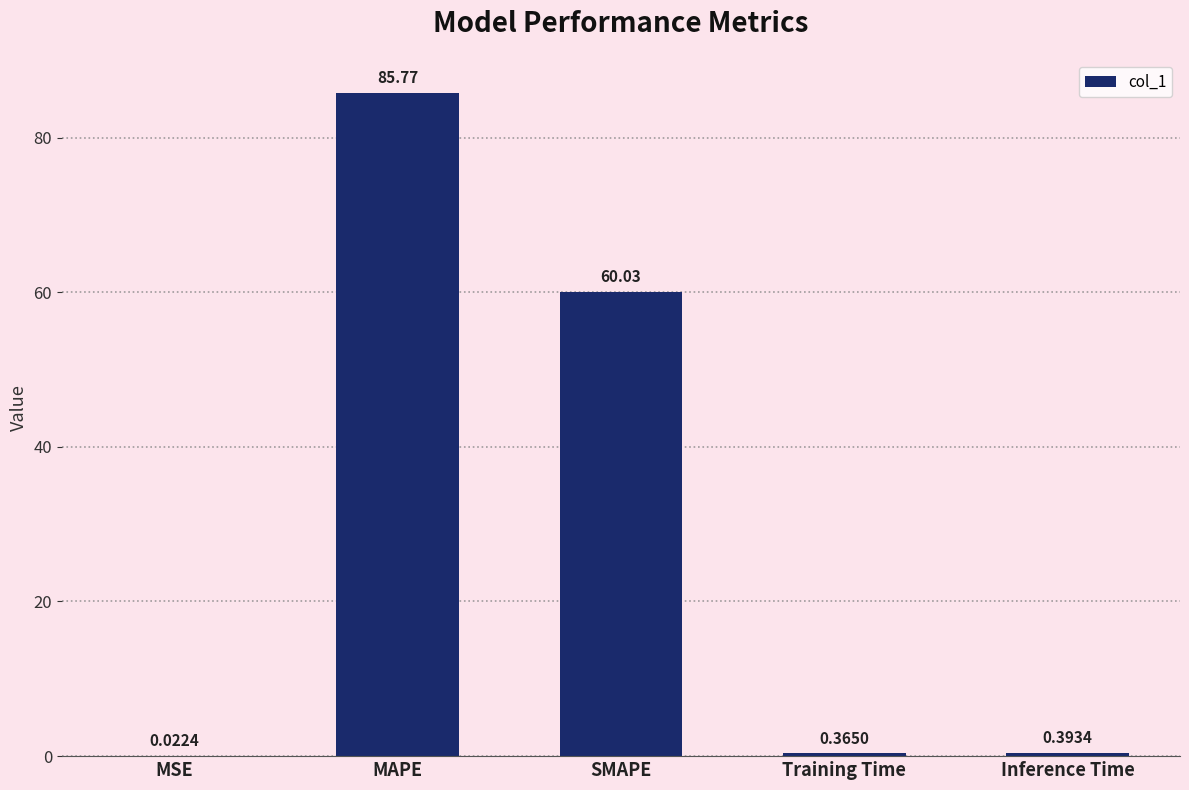

At which label is the value closest to 42?

SMAPE